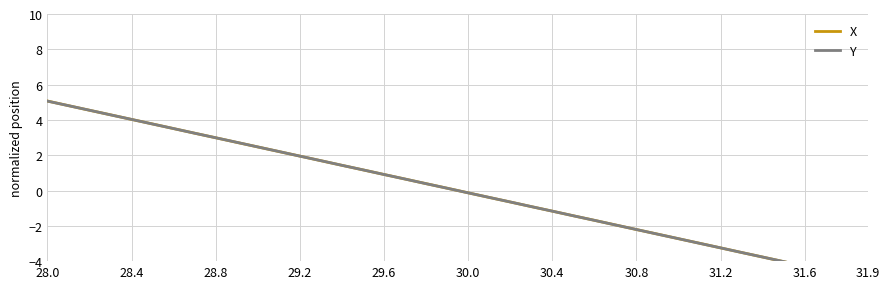

Which series ends up on top after the final intersection of X and Y?

Y